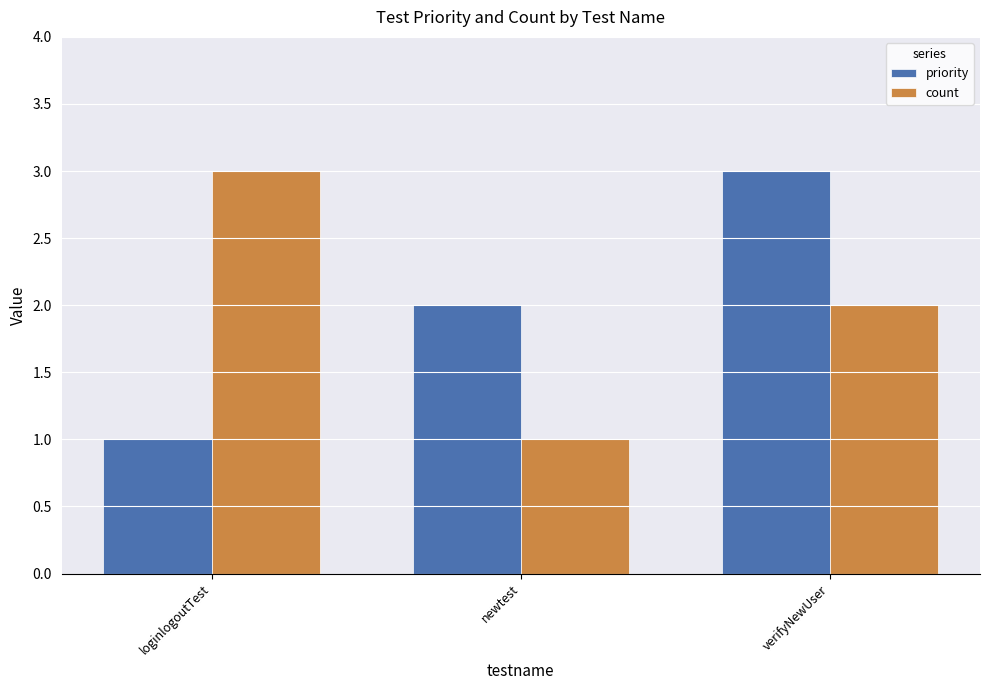

Is it true that count equals 1 at loginlogoutTest?

False